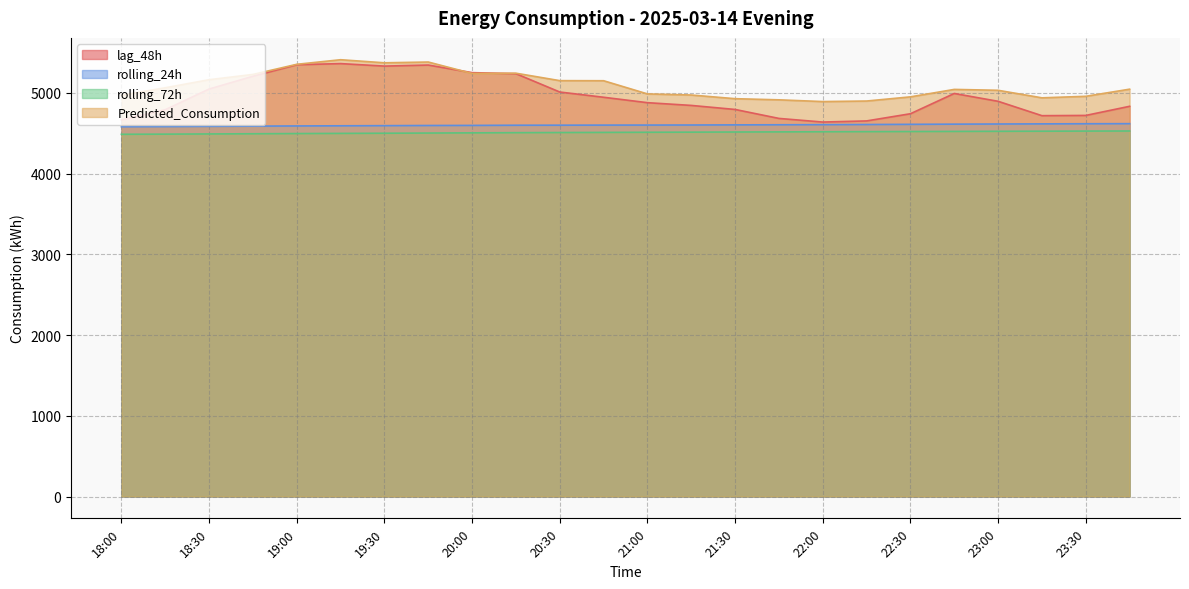

What is the maximum value for Predicted_Consumption?

5410.0